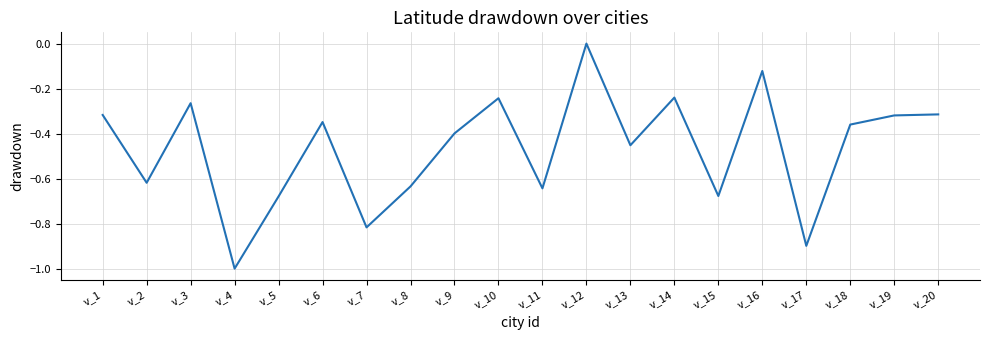

At which category does the chart reach its peak across all series?

v_12